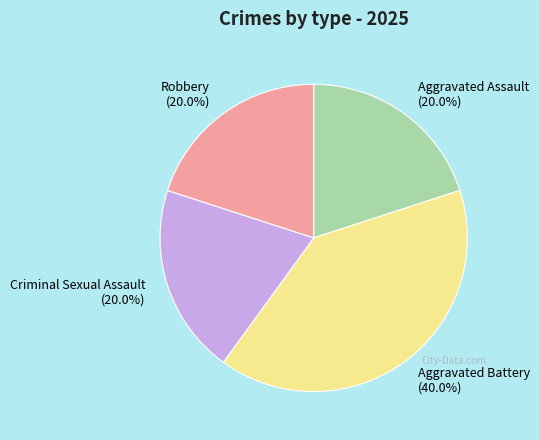

Does Criminal Sexual Assault account for over 50% of the chart?

No